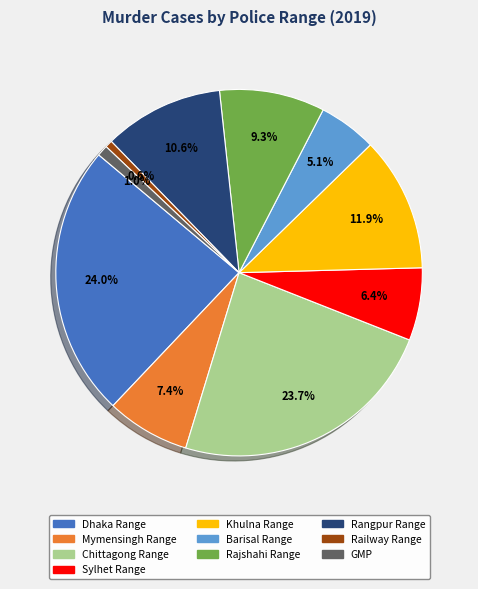

What is the ratio of the value at Rangpur Range to the value at Railway Range?

16.5